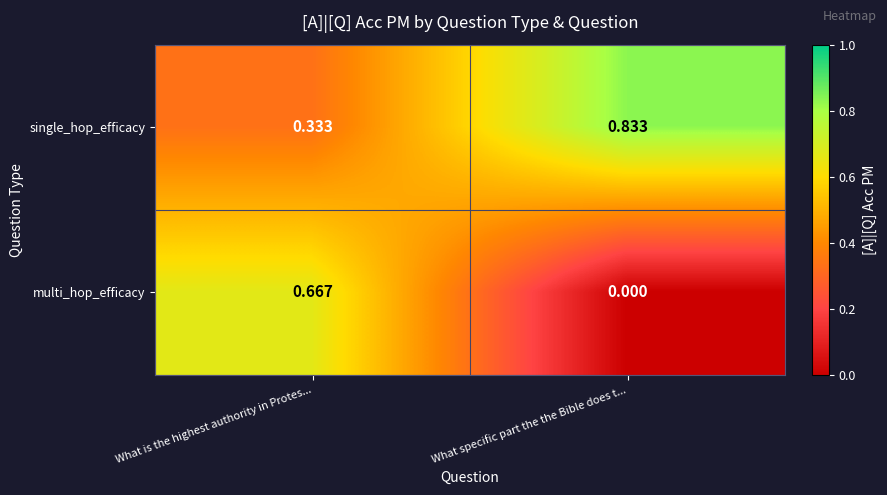

How many categories are shown in the chart?

2